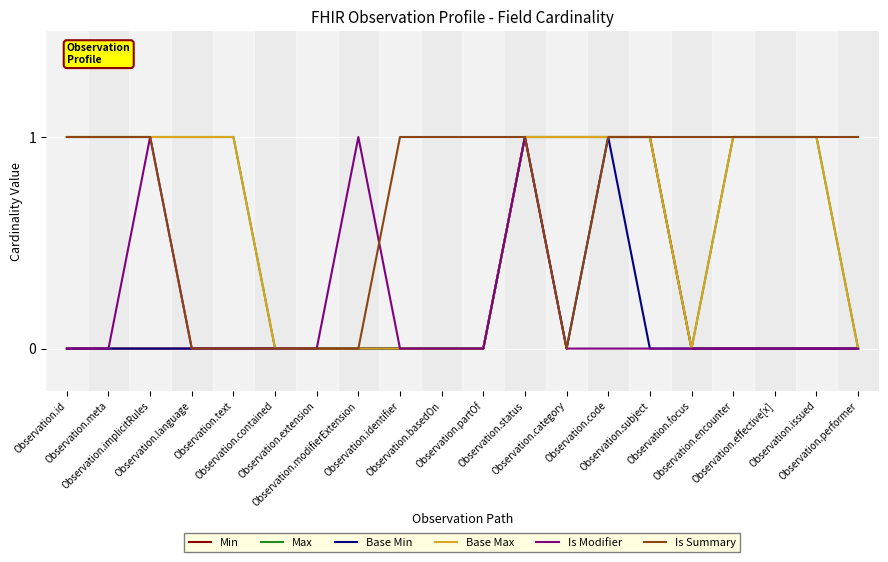

True or false: Is Summary and Base Max cross at least once.

False